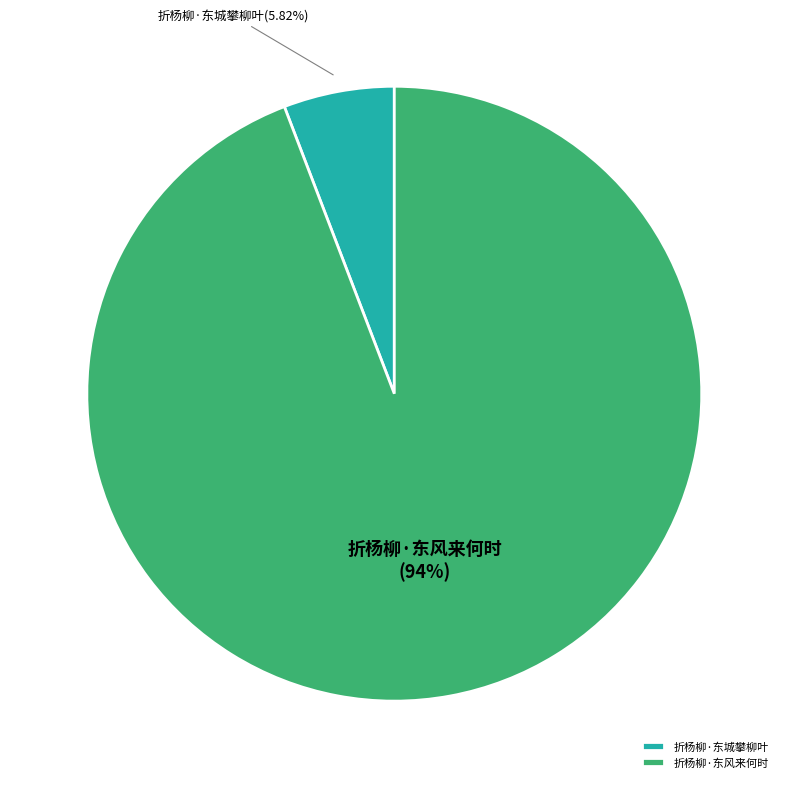

Is there any slice that represents more than half of the pie?

Yes